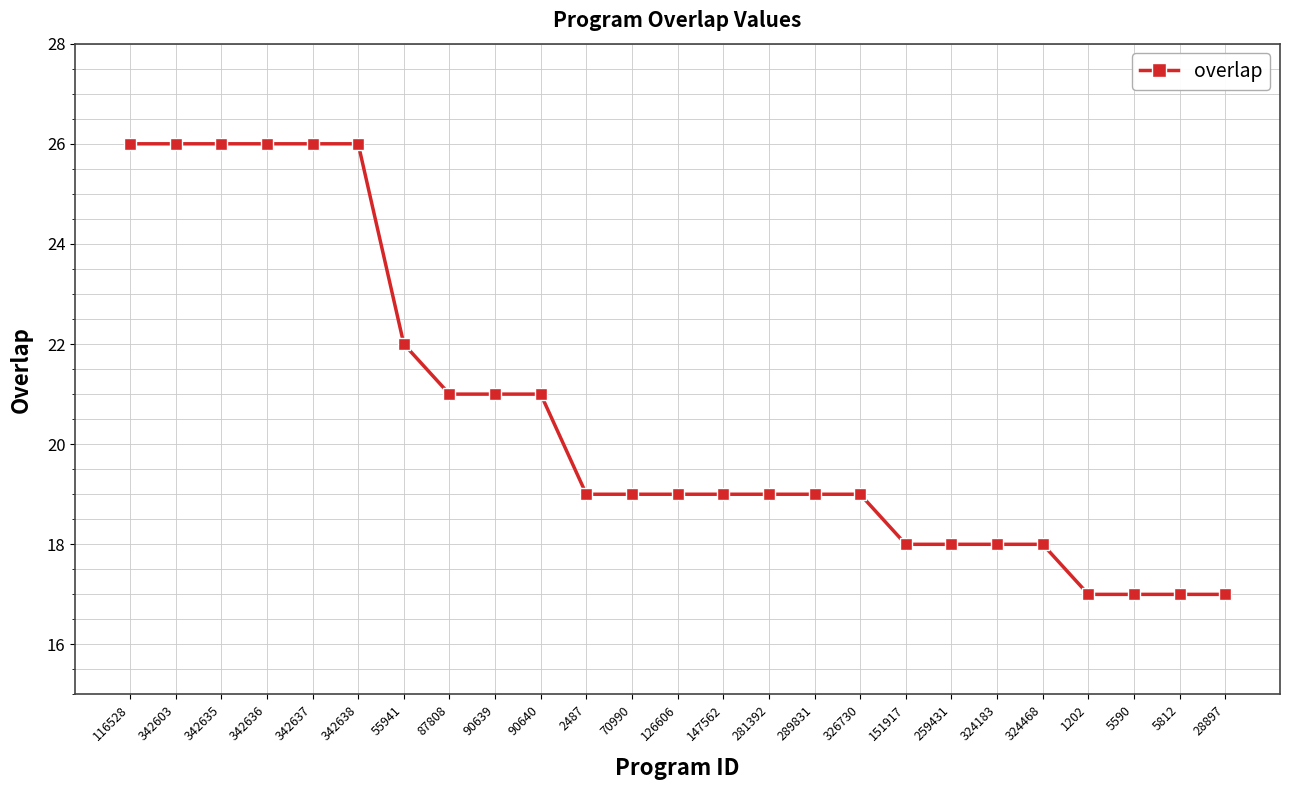

What is the maximum value shown in the chart?

26